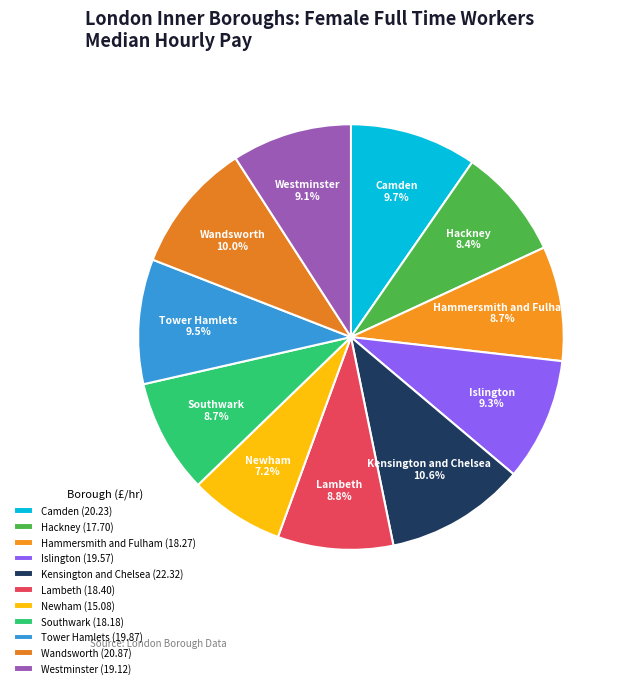

Count the number of slices in the pie.

11